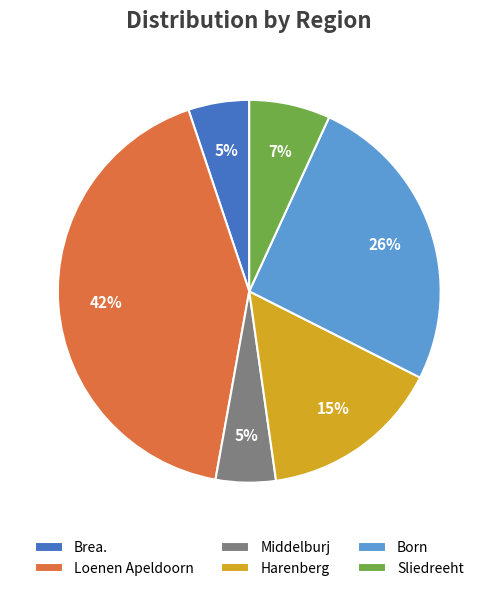

Does Harenberg represent more than half of the total?

No